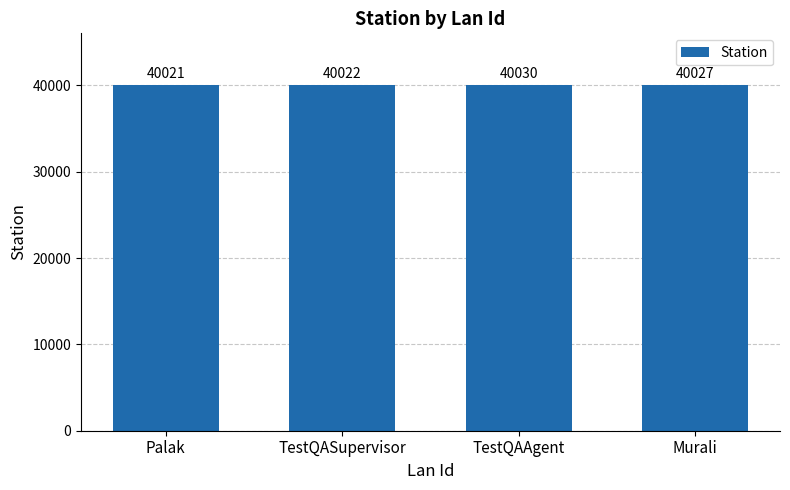

Count the values in the range 40022 to 40030.

3